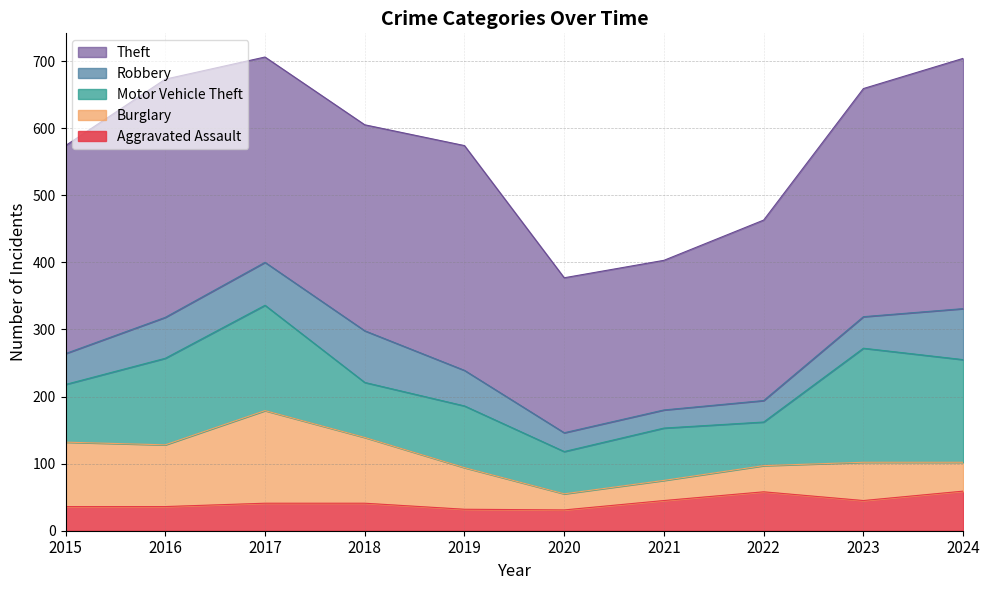

The value of Robbery at 2017 is 64. True or false?

True